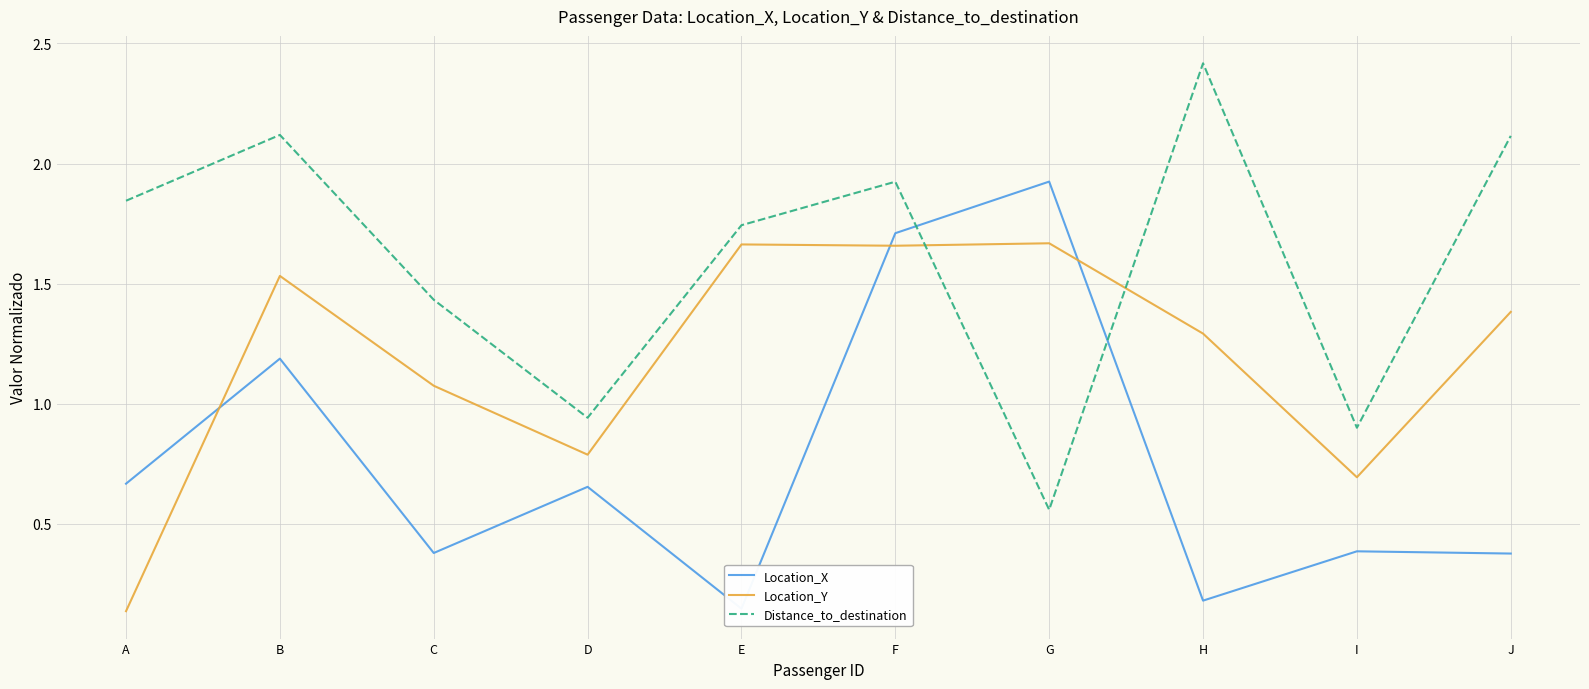

The Location_Y series shows 1.1 at C. True or false?

True